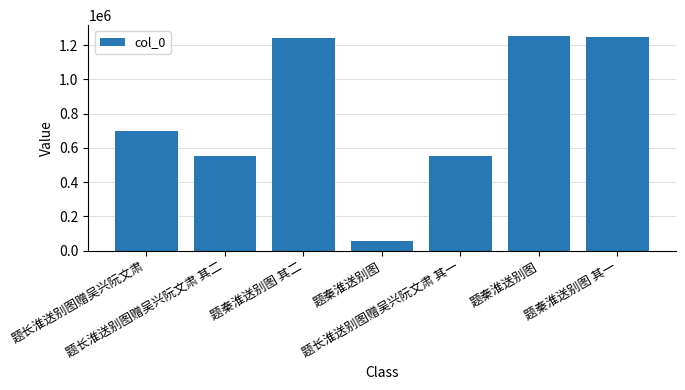

How many data points are less than 696546?

3